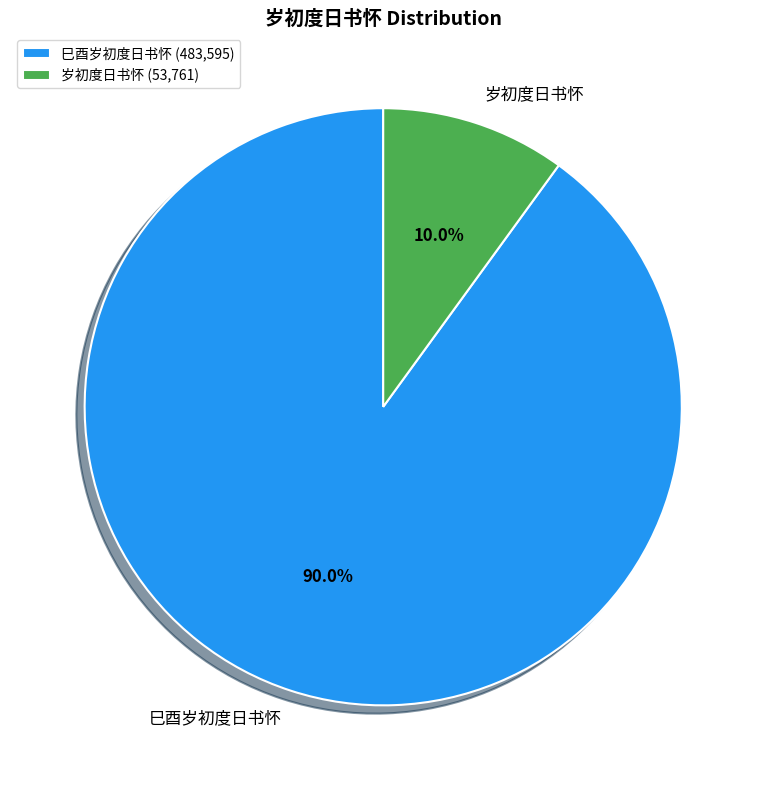

To the nearest percent, what is the combined percentage of 岁初度日书怀 and 巳酉岁初度日书怀?

100%